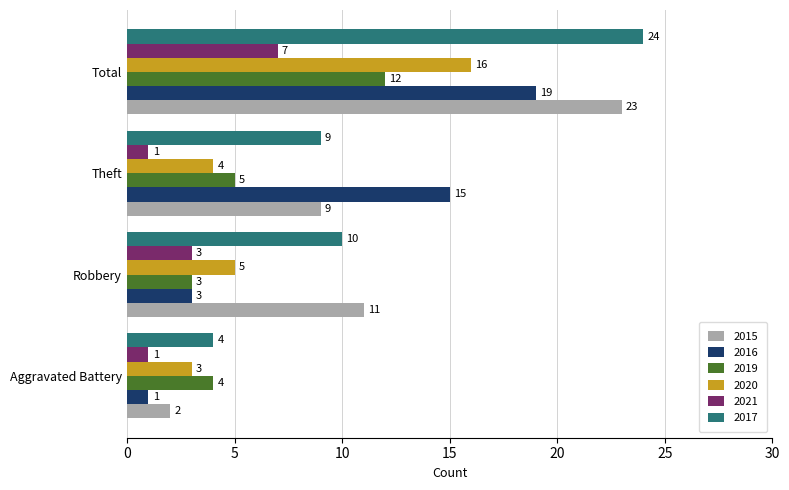

Which series changed the most between Robbery and Total?

2016